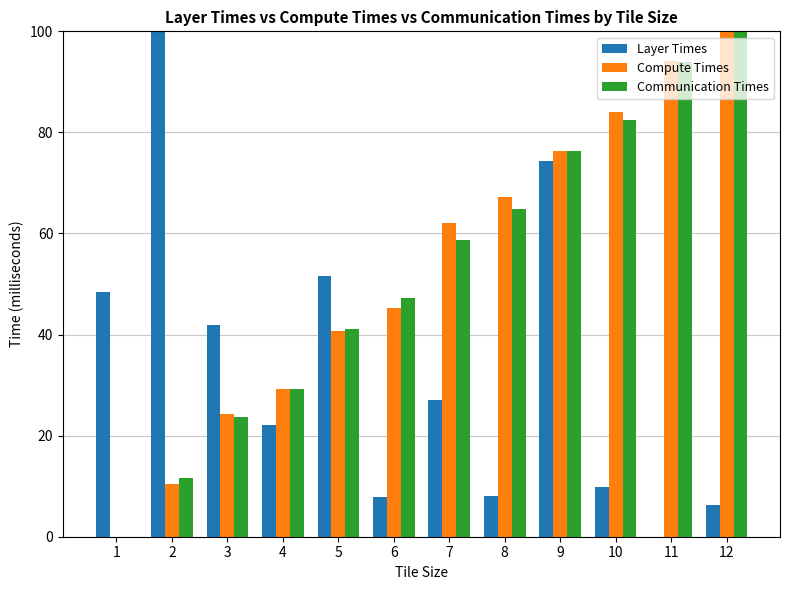

Is the value of Communication Times at 3 greater than the value of Compute Times at 11?

No